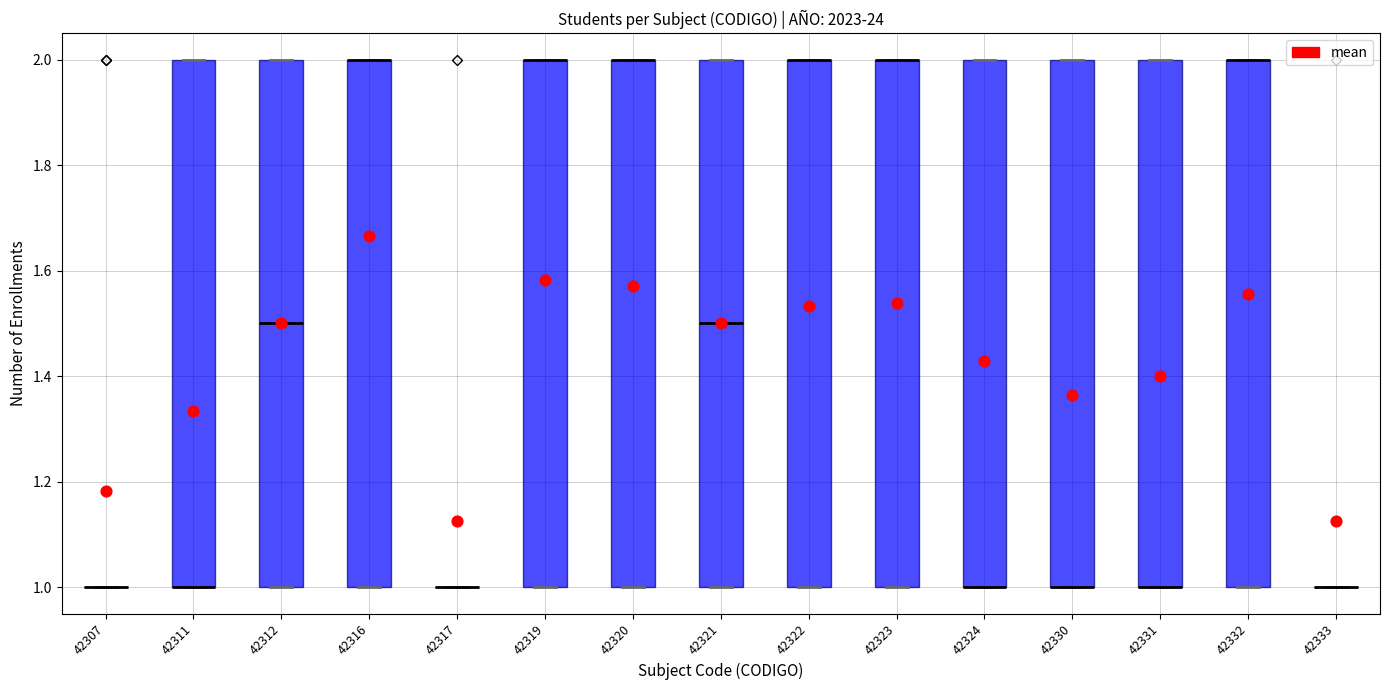

Reading left to right, transcribe this box plot: for each box, give where its median line is, the range the box spans, and where its two whiskers end, as read against the y-axis. The values are not printed on the chart, so give them approximately, as read against the axis.

42307: box collapsed to a line at 1.0, whiskers 1.0 to 1.0
42311: median 1.0 (drawn on the box's lower edge), box 1.0 to 2.0, whiskers 1.0 to 2.0
42312: median 1.5, box 1.0 to 2.0, whiskers 1.0 to 2.0
42316: median 2.0 (drawn on the box's upper edge), box 1.0 to 2.0, whiskers 1.0 to 2.0
42317: box collapsed to a line at 1.0, whiskers 1.0 to 1.0
42319: median 2.0 (drawn on the box's upper edge), box 1.0 to 2.0, whiskers 1.0 to 2.0
42320: median 2.0 (drawn on the box's upper edge), box 1.0 to 2.0, whiskers 1.0 to 2.0
42321: median 1.5, box 1.0 to 2.0, whiskers 1.0 to 2.0
42322: median 2.0 (drawn on the box's upper edge), box 1.0 to 2.0, whiskers 1.0 to 2.0
42323: median 2.0 (drawn on the box's upper edge), box 1.0 to 2.0, whiskers 1.0 to 2.0
42324: median 1.0 (drawn on the box's lower edge), box 1.0 to 2.0, whiskers 1.0 to 2.0
42330: median 1.0 (drawn on the box's lower edge), box 1.0 to 2.0, whiskers 1.0 to 2.0
42331: median 1.0 (drawn on the box's lower edge), box 1.0 to 2.0, whiskers 1.0 to 2.0
42332: median 2.0 (drawn on the box's upper edge), box 1.0 to 2.0, whiskers 1.0 to 2.0
42333: box collapsed to a line at 1.0, whiskers 1.0 to 1.0